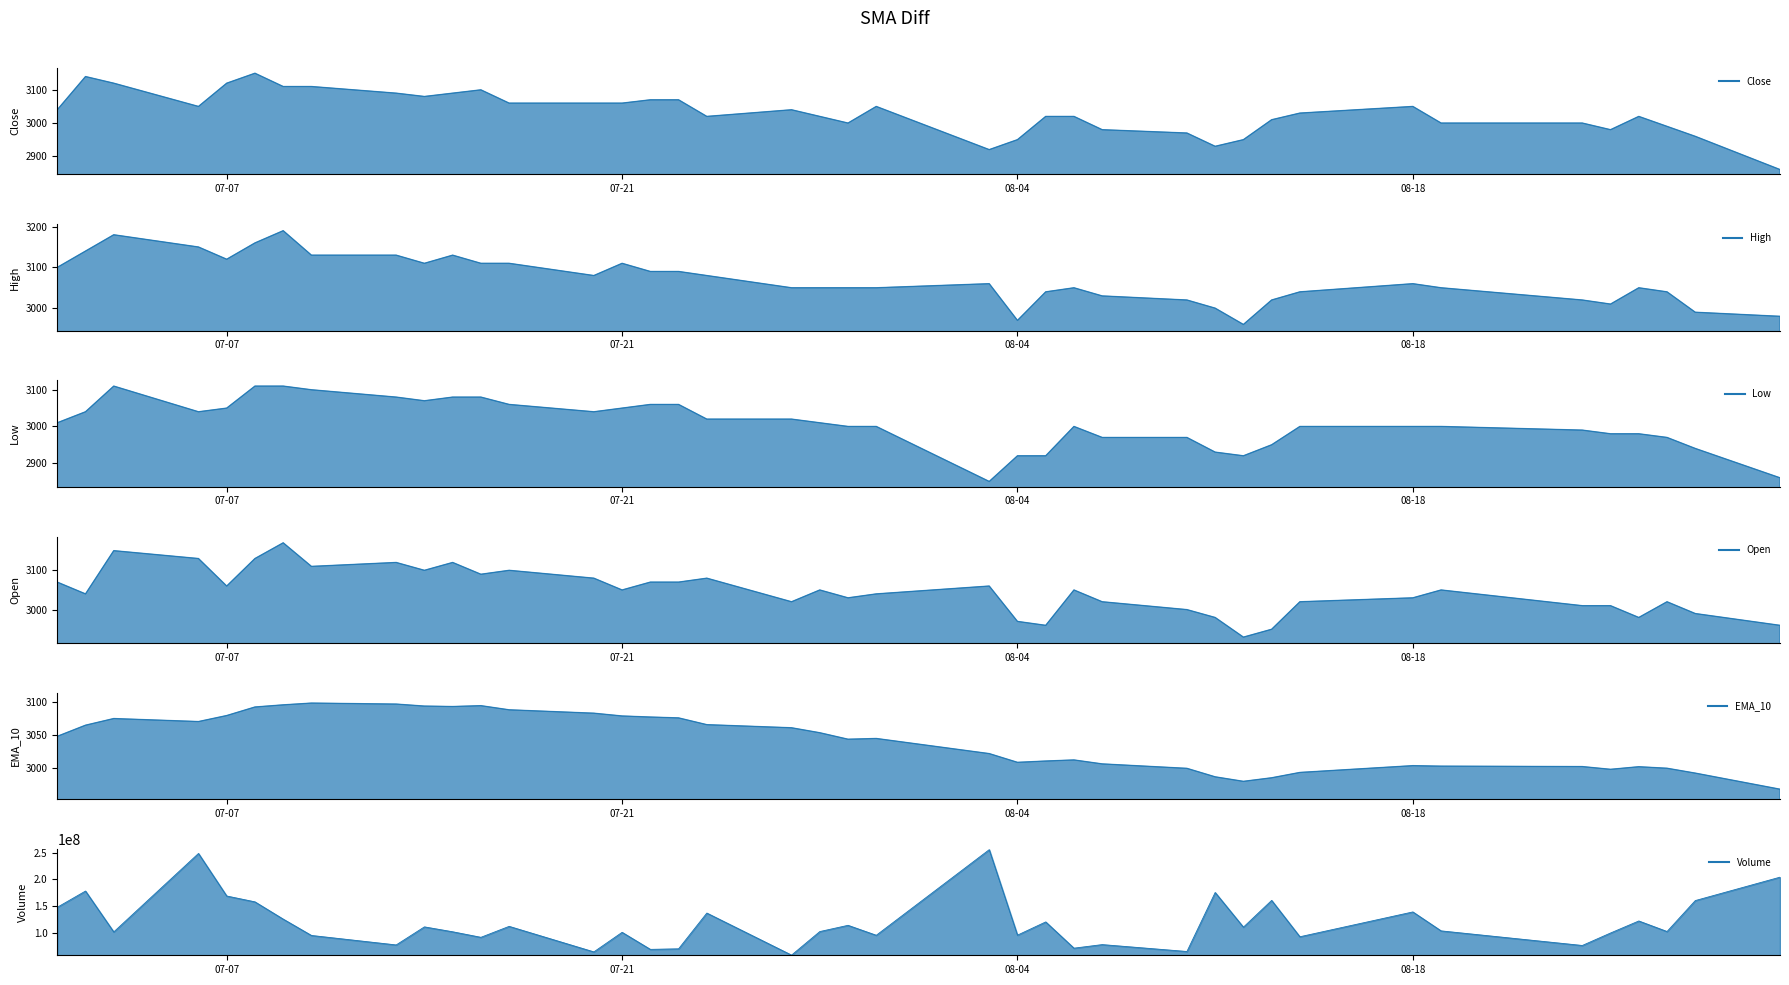

At which label does Low reach its minimum?

2020-08-03